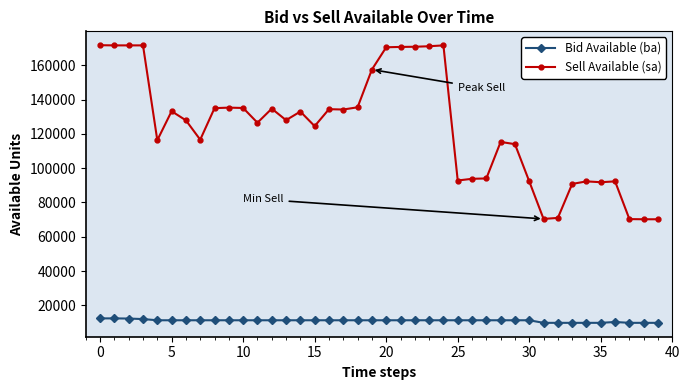

What are all the series names shown in the legend?

Bid Available (ba), Sell Available (sa)